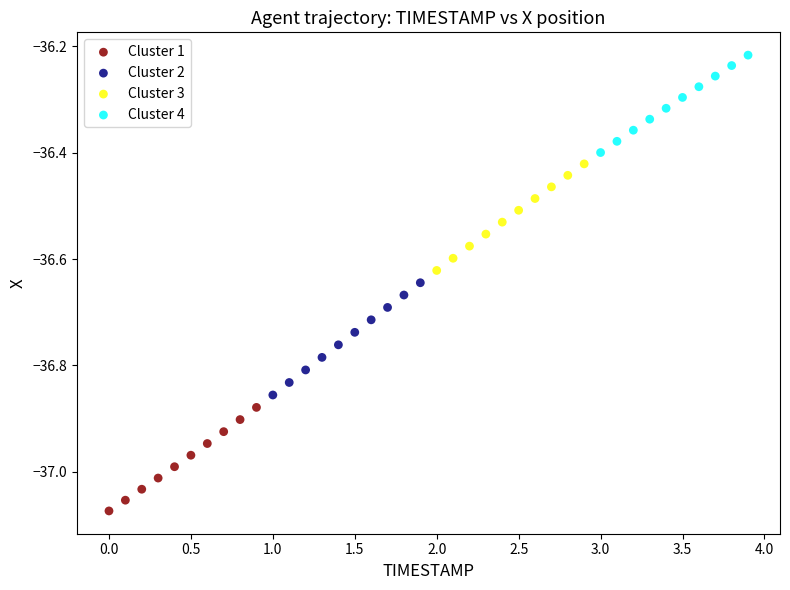

Which series contains the highest Y value?

Cluster 4